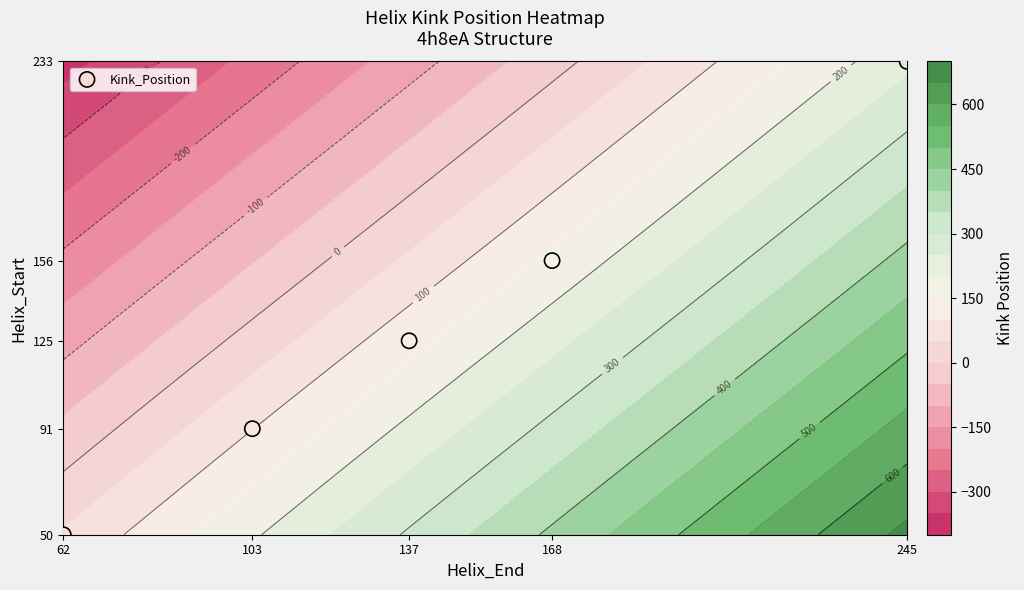

What is the difference between the maximum and minimum values?

183